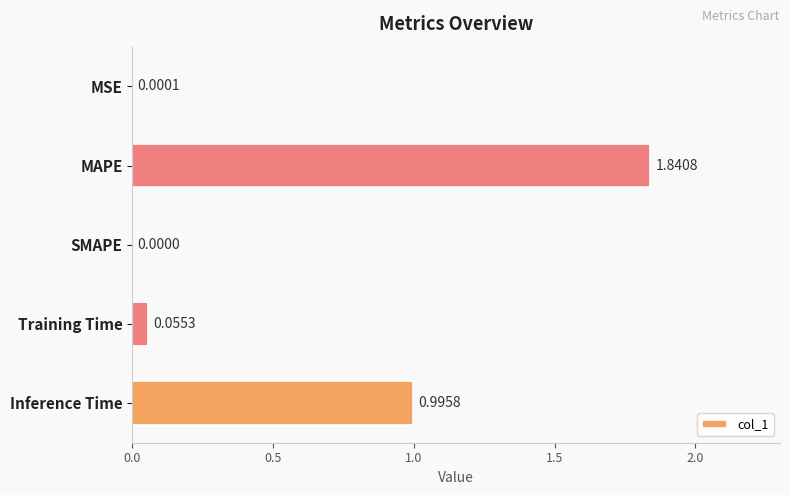

What is the change in value from MAPE to SMAPE?

-1.8